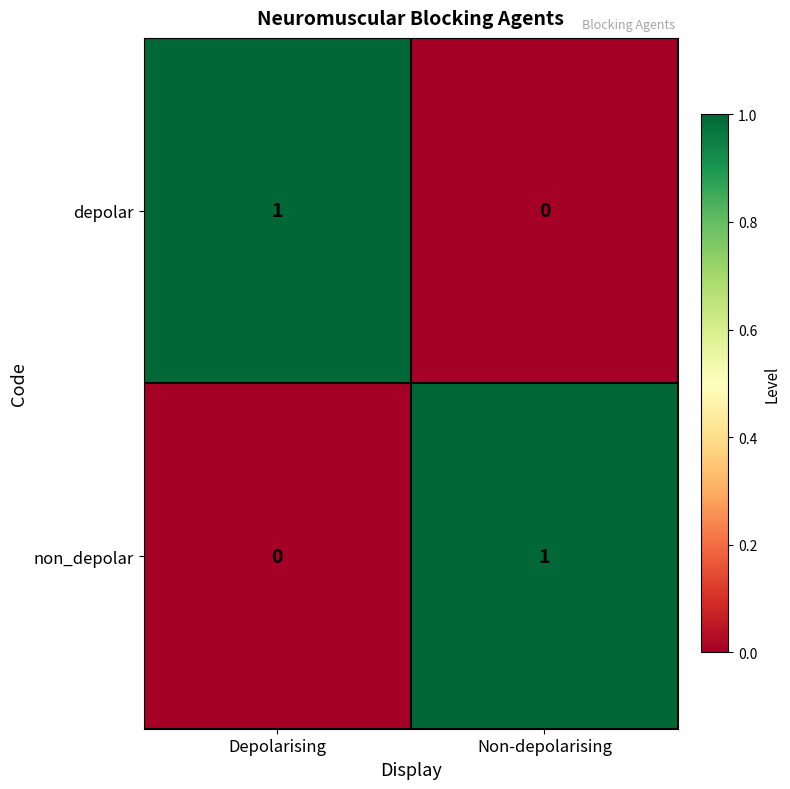

Reading right to left, what are all the values shown in this chart?

depolar: Non-depolarising=0	Depolarising=1
non_depolar: Non-depolarising=1	Depolarising=0